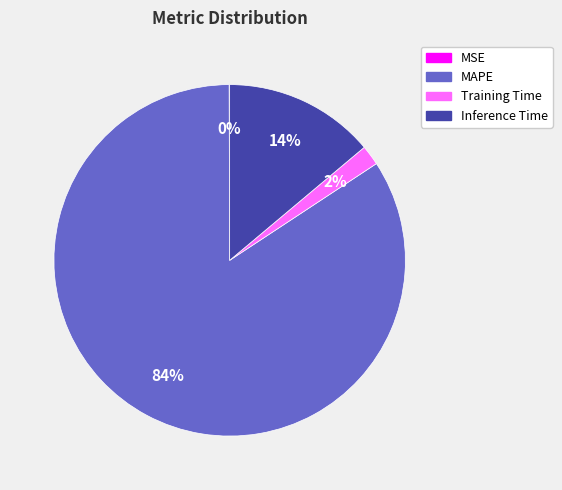

Which category has the biggest portion of the pie?

MAPE